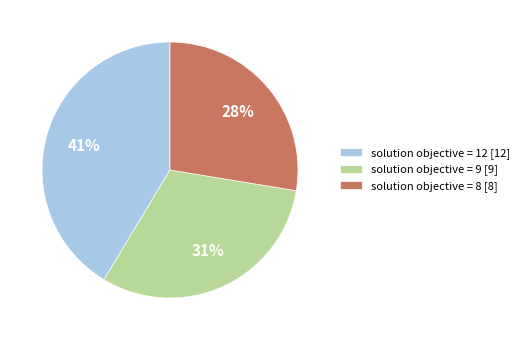

Which has a higher value, solution objective = 9 or solution objective = 12?

solution objective = 12